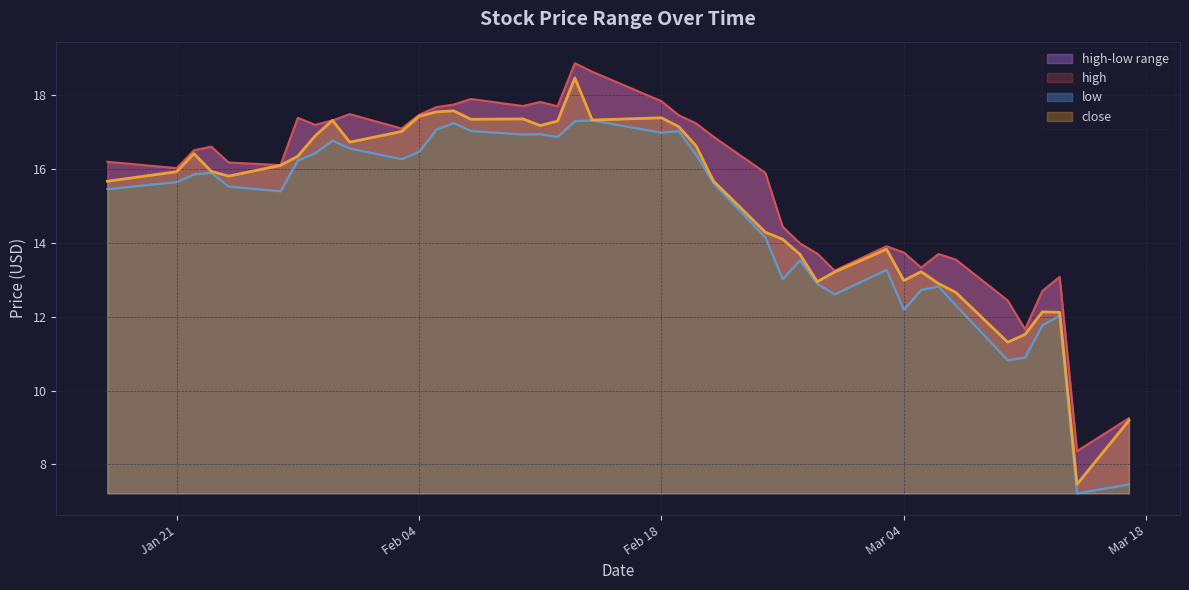

True or false: high and close intersect in this chart.

False